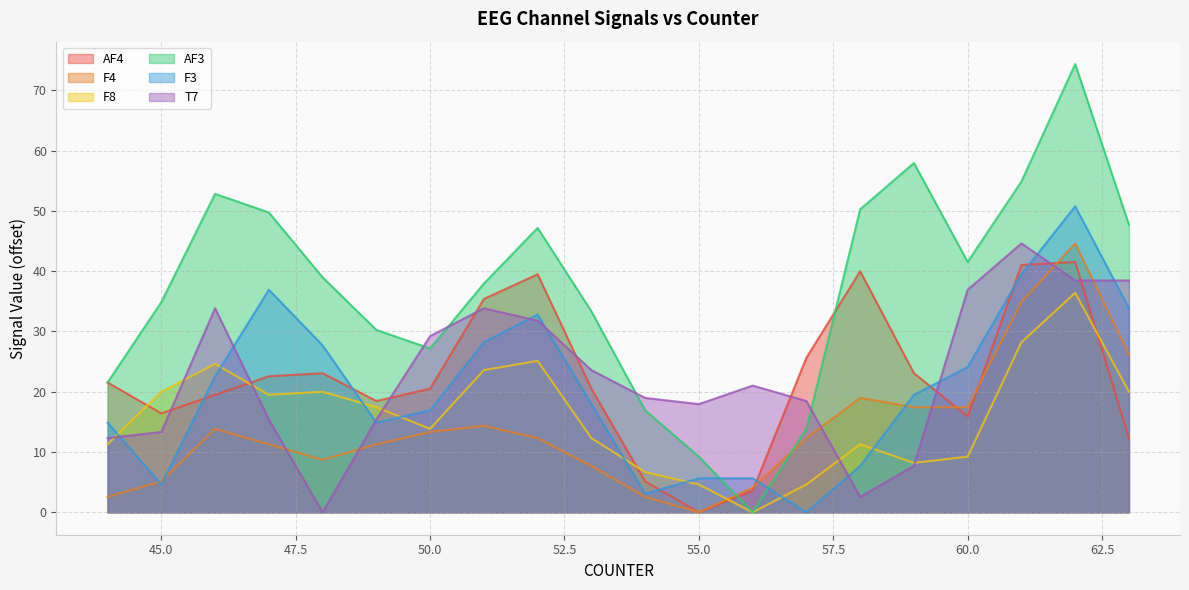

How many series are shown in this chart?

6